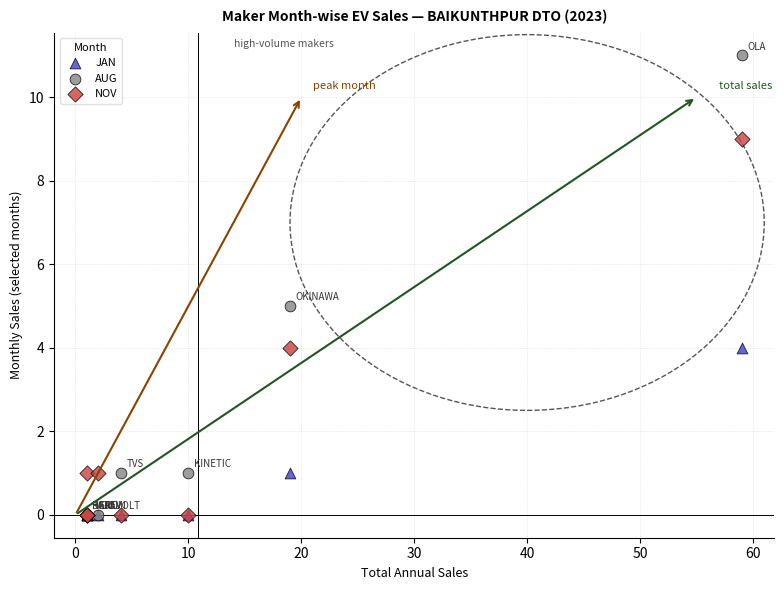

What are all the series names shown in the legend?

JAN, AUG, NOV